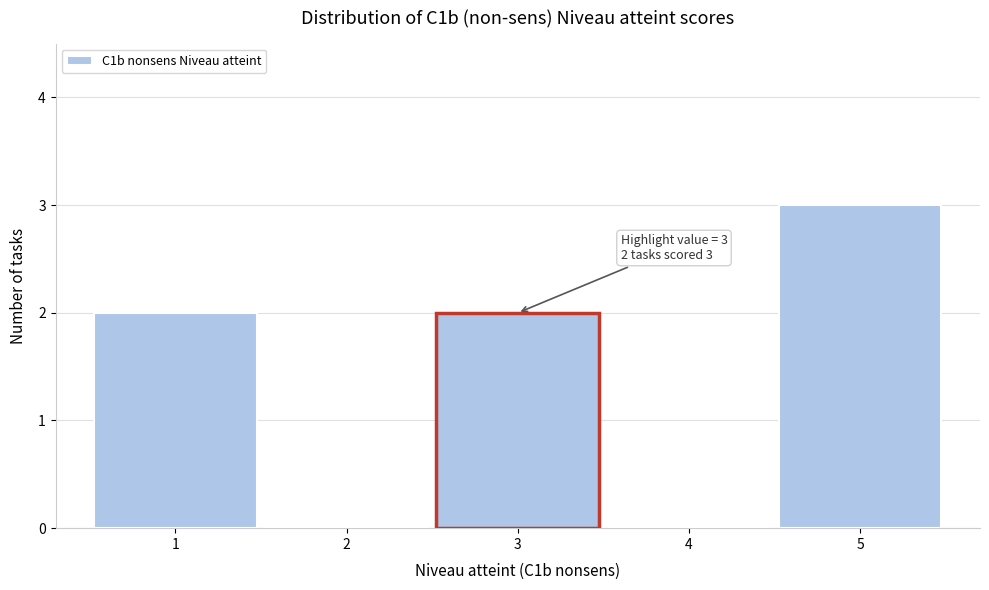

Over which range of the x-axis is the bar tallest?

4.5 to 5.5